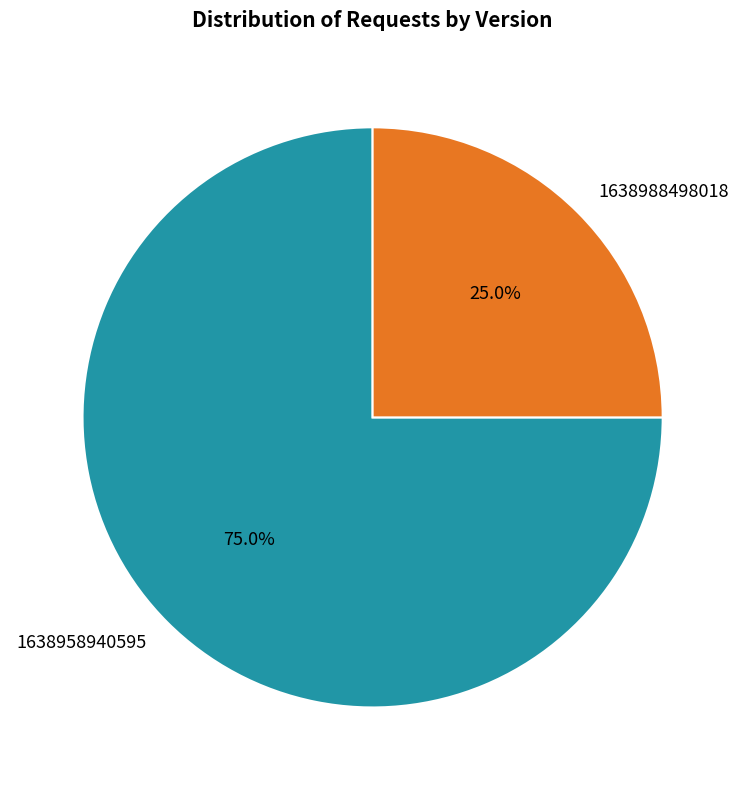

To the nearest percent, what is the average slice percentage?

50%